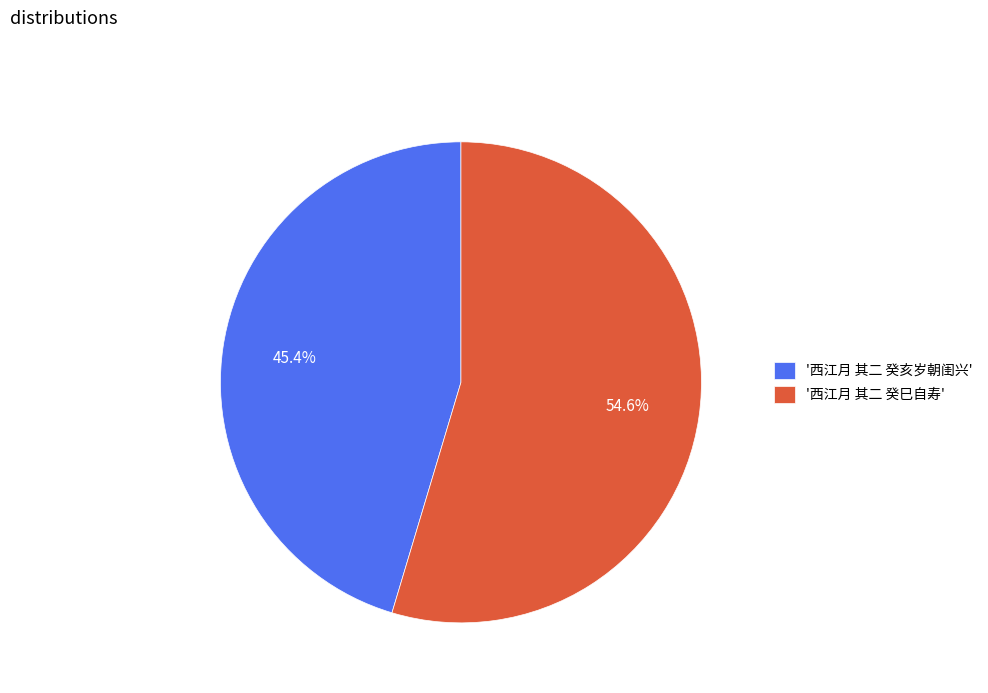

Between '西江月 其二 癸亥岁朝闺兴' and '西江月 其二 癸巳自寿', which is larger?

'西江月 其二 癸巳自寿'